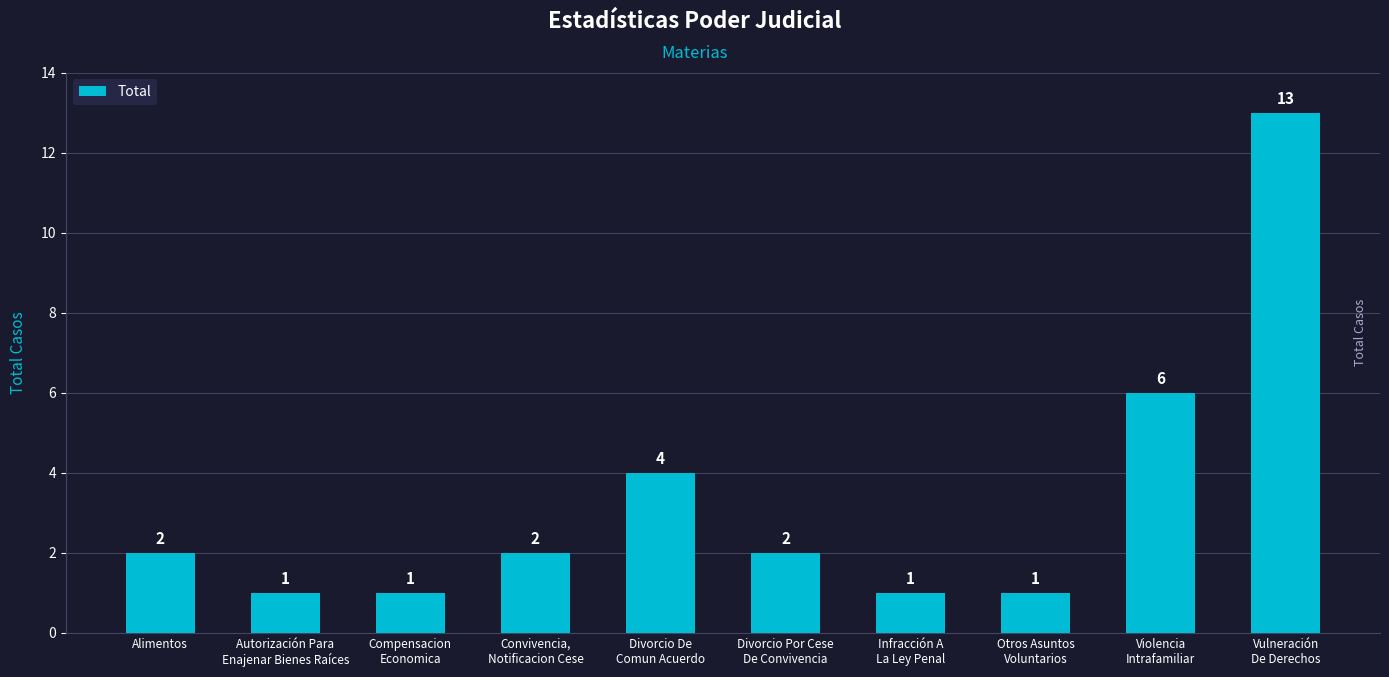

What is the maximum value shown in the chart?

13